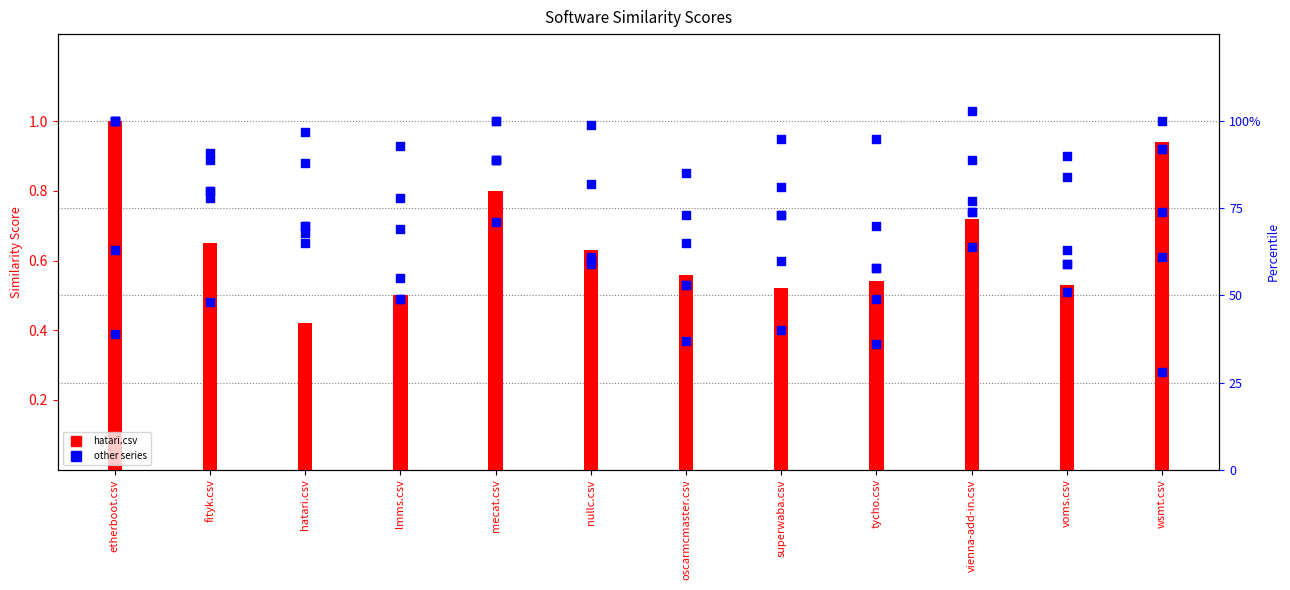

What is the total value across all series at superwaba.csv?

349.5